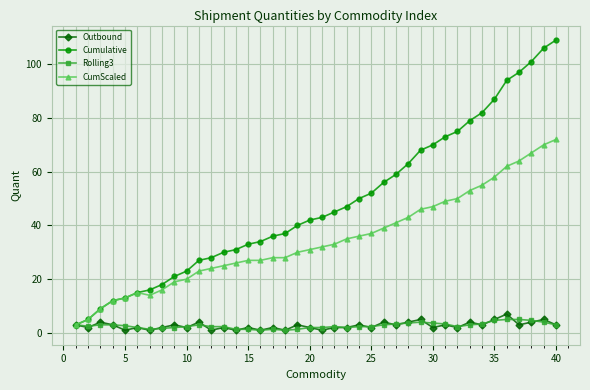

What is the value of the Outbound point at the 39th from the left?

5.0